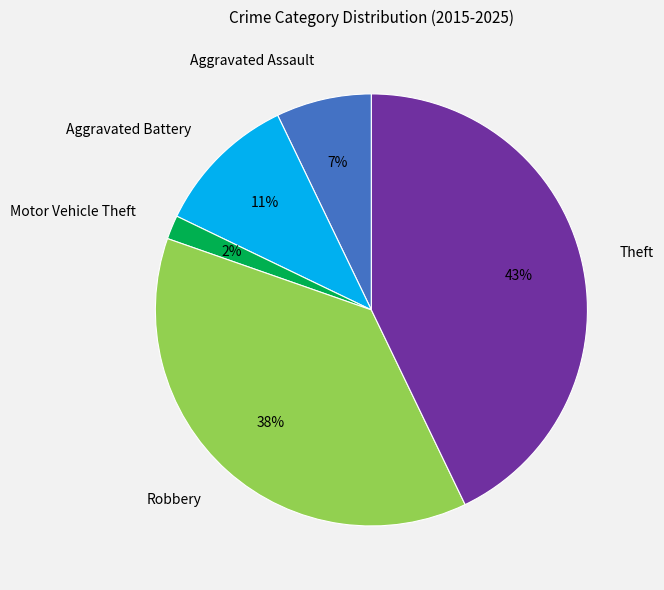

To the nearest percent, what is the average slice percentage?

20%